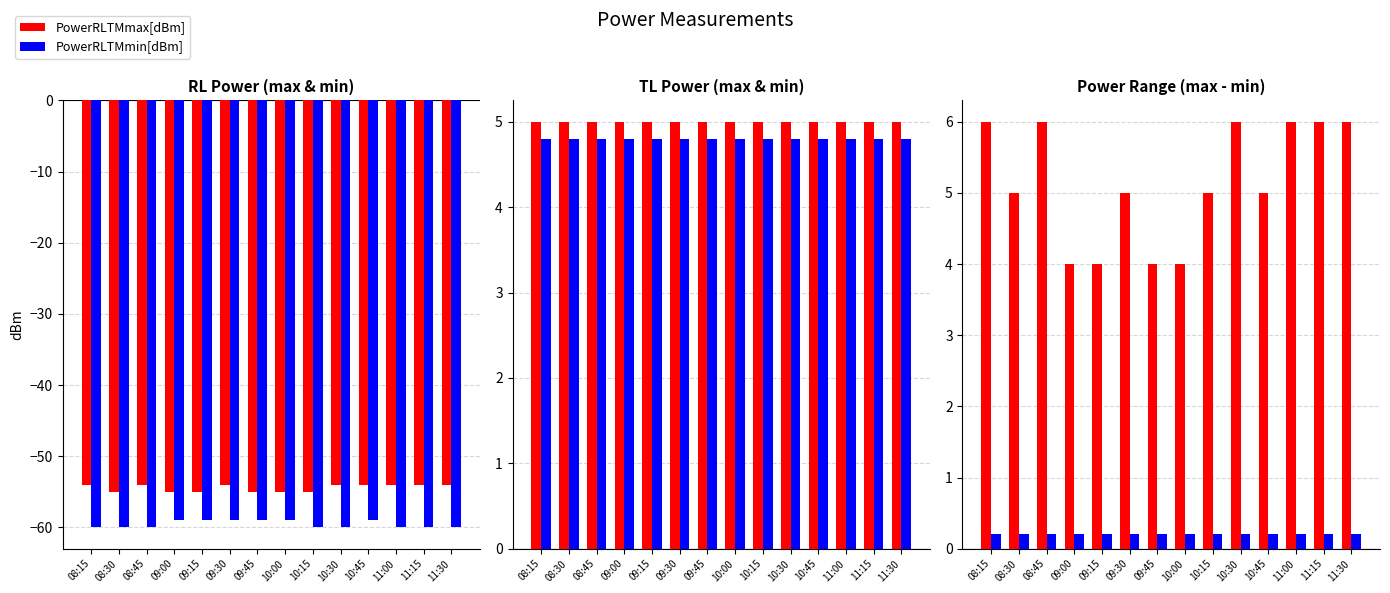

How many bars are there in each group?

6